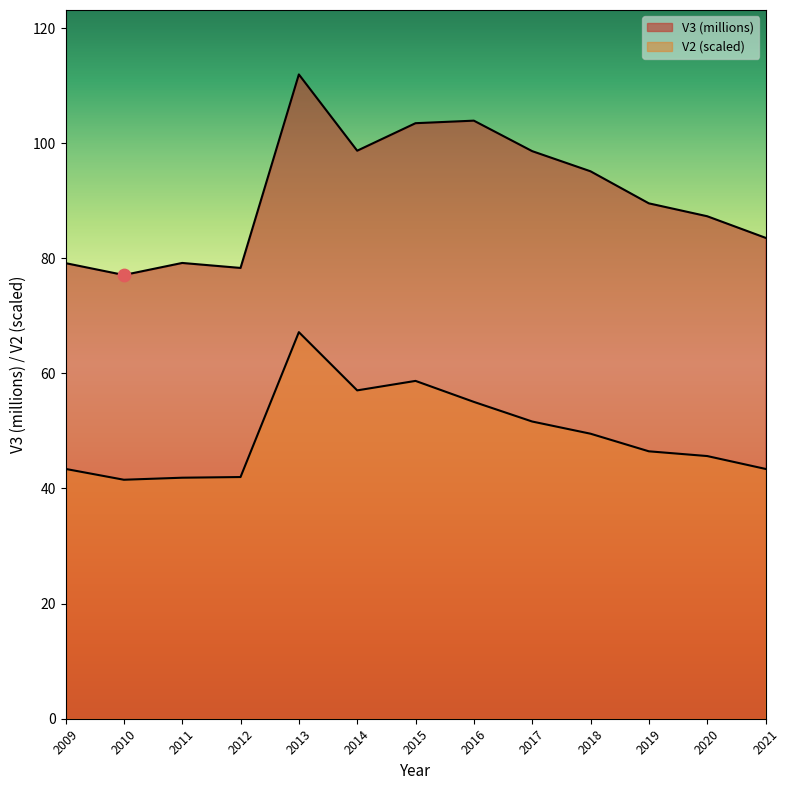

What is the total value across all series at 2012?

120.3